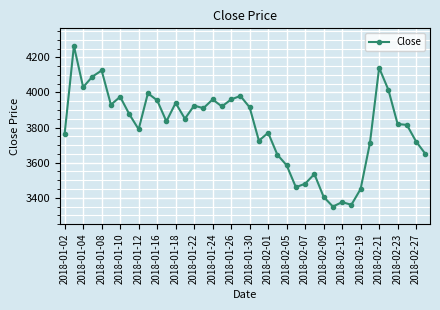

What is the maximum value shown in the chart?

4265